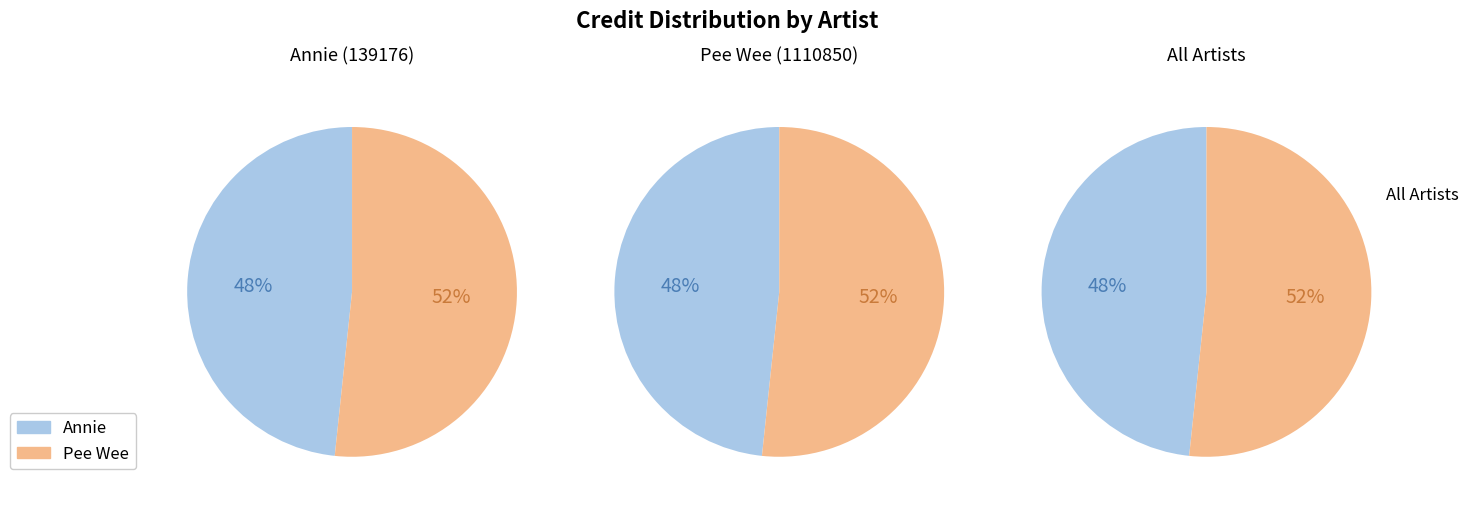

Which category has the smallest portion of the pie?

Annie